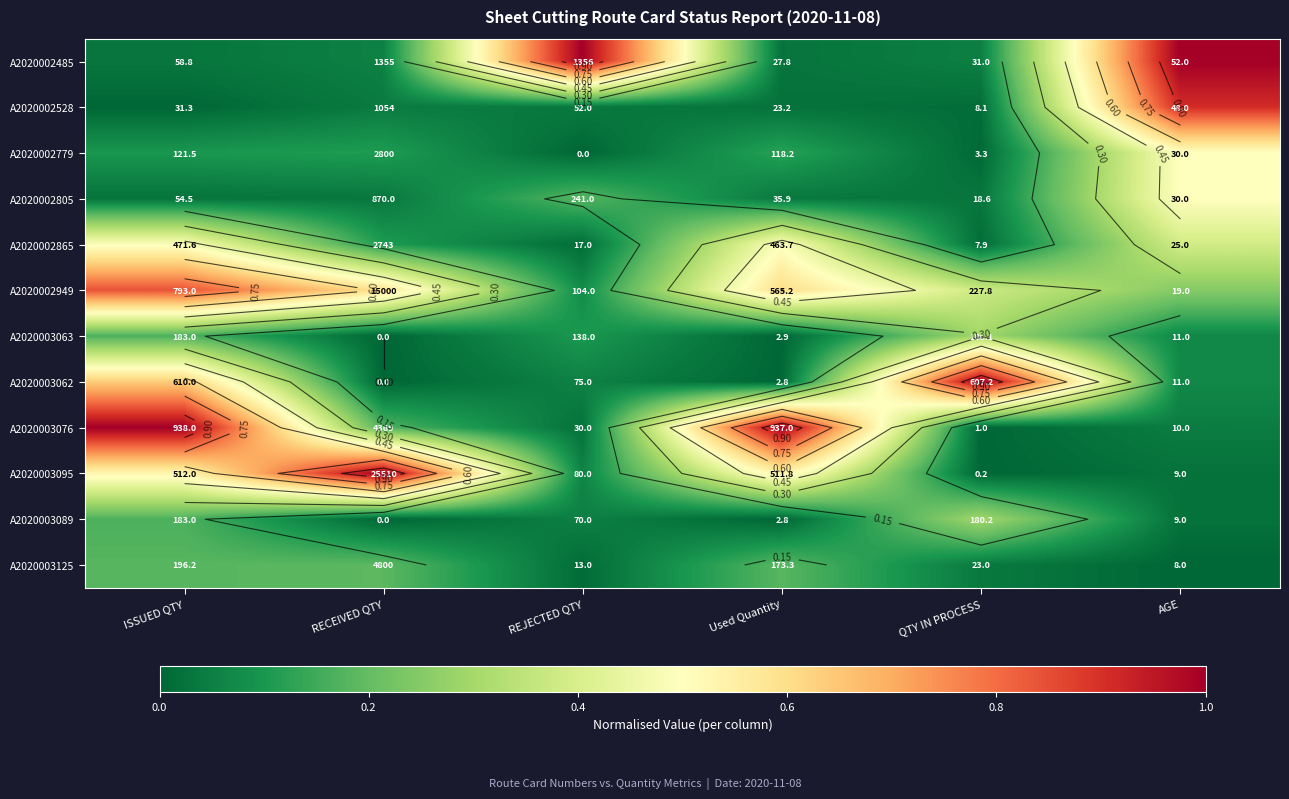

How many data points does each series have?

6